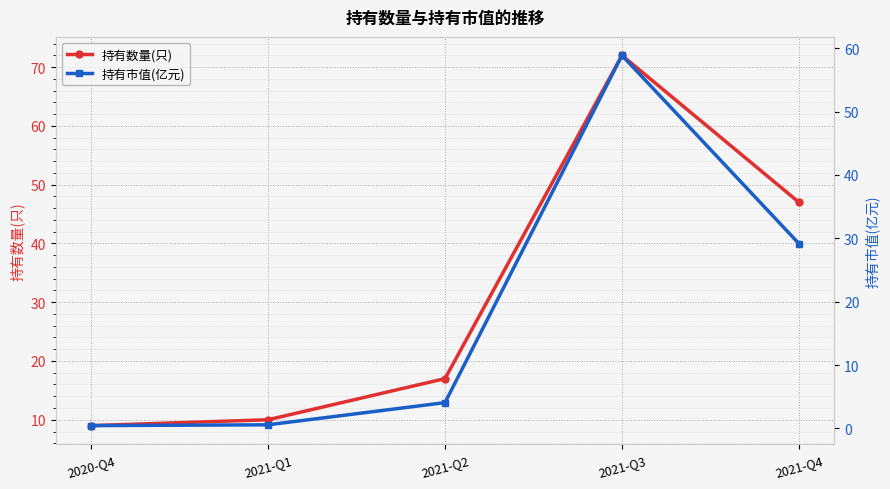

True or false: 持有数量(只) and 持有市值(亿元) cross at least once.

False